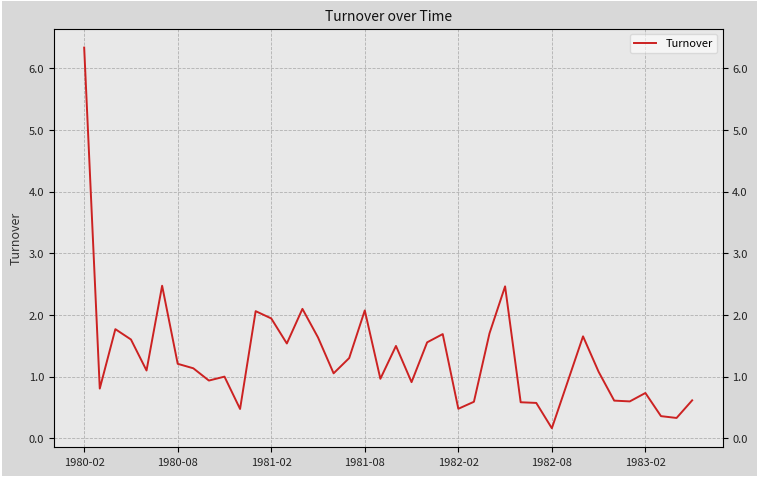

How many data points are less than 1?

18